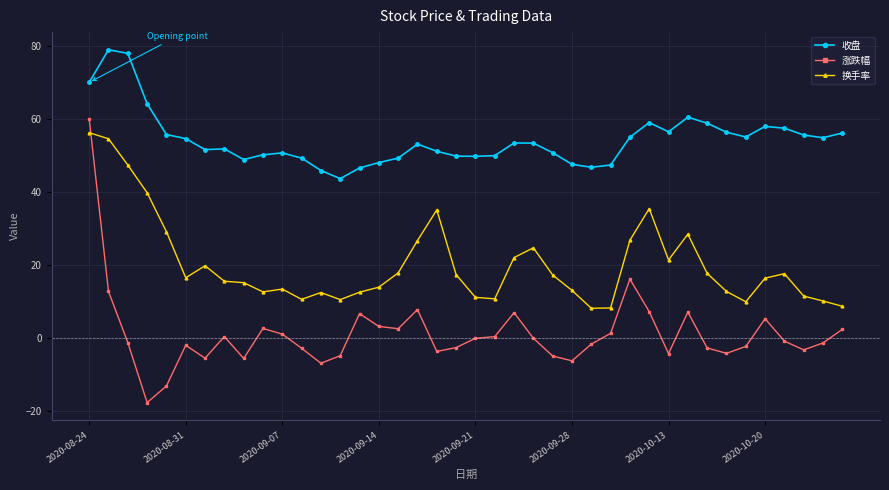

True or false: 收盘 and 换手率 cross at least once.

False